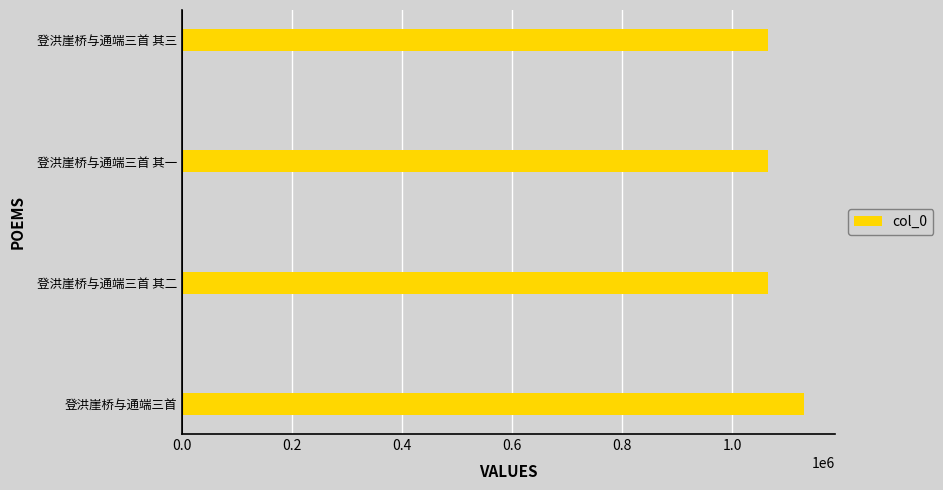

Count the number of data series in this chart.

1